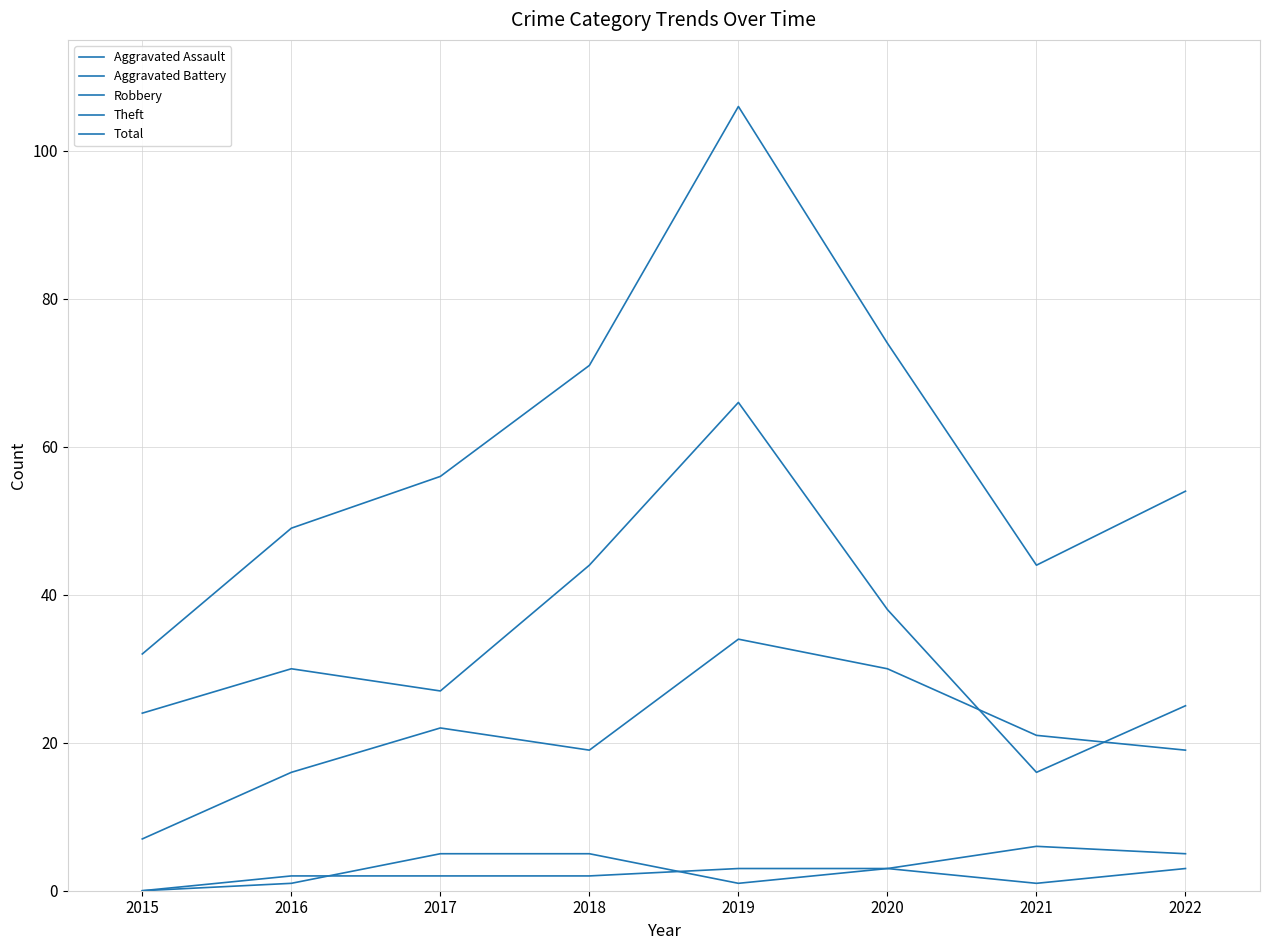

Does the chart display data point markers on the line(s)?

No